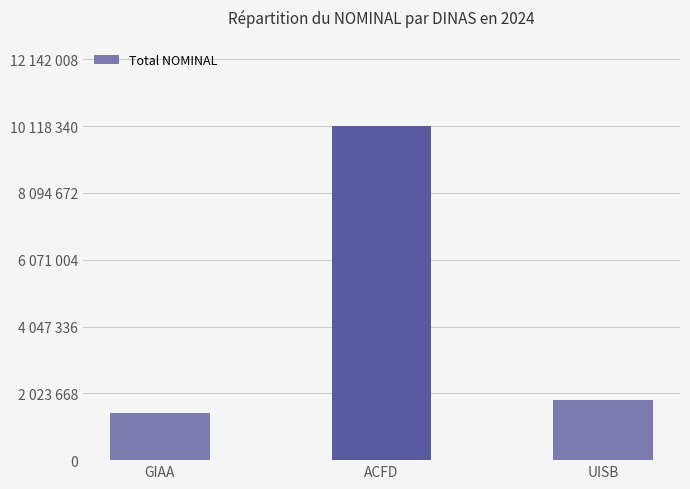

Rank the categories by value from lowest to highest.

GIAA, UISB, ACFD